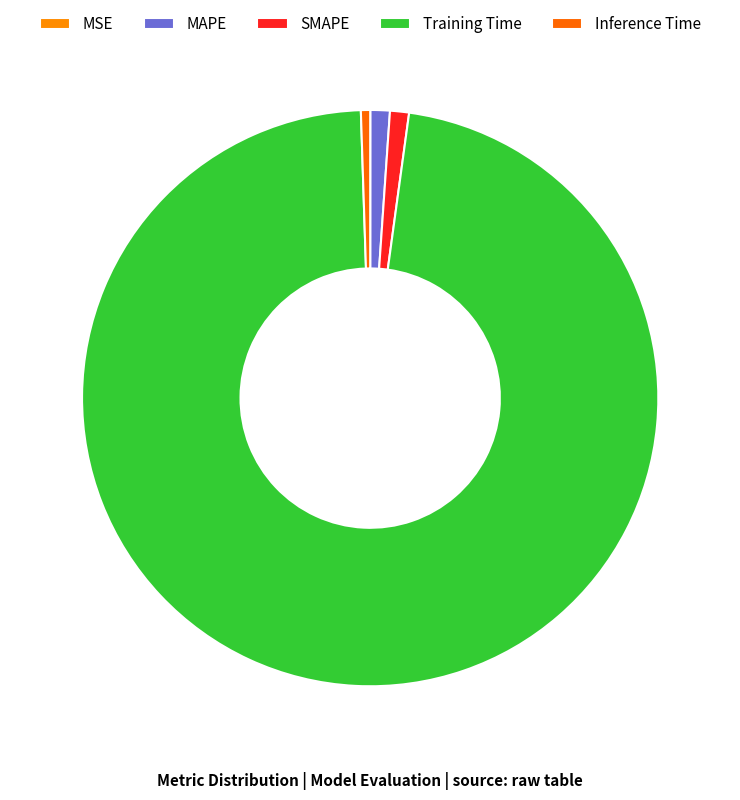

Does any single category account for the majority?

Yes